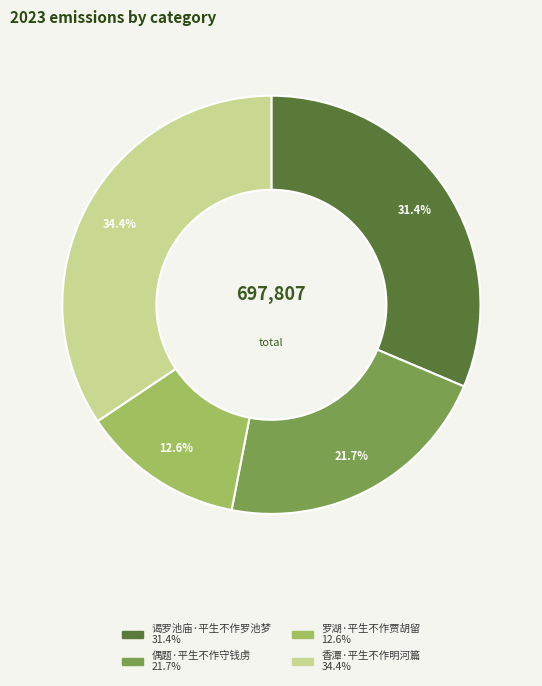

What is the largest slice in the pie chart?

香潭·平生不作明河篇